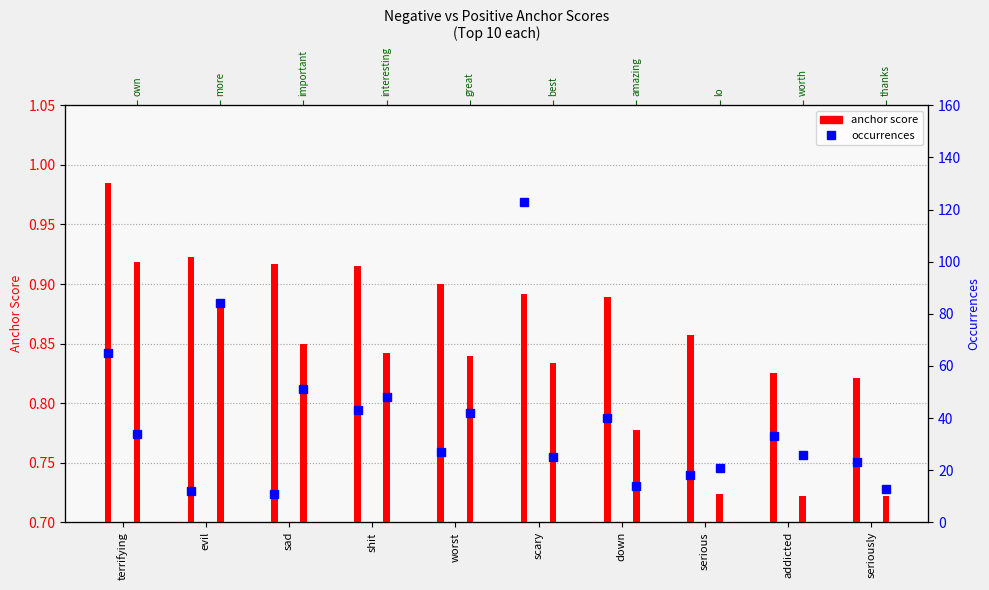

What position from the left is scary?

6